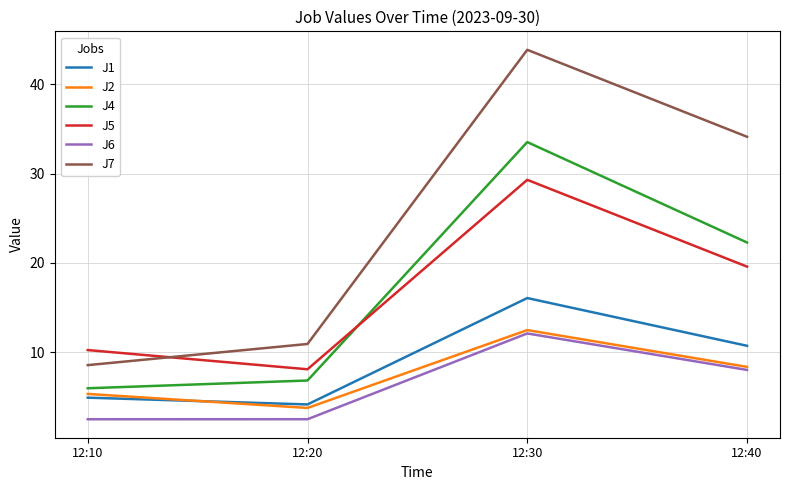

True or false: J5 and J4 cross at least once.

True